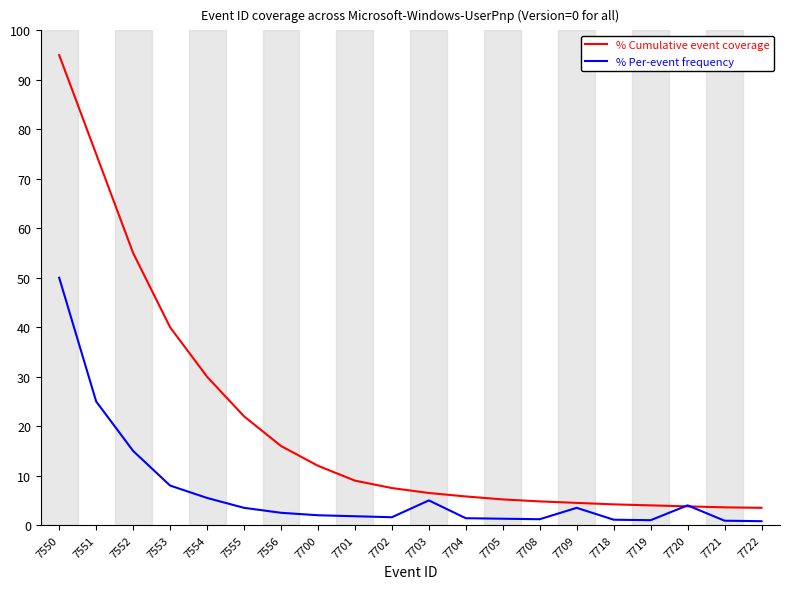

Between which two adjacent categories do % Cumulative event coverage and % Per-event frequency first intersect?

7719 and 7720